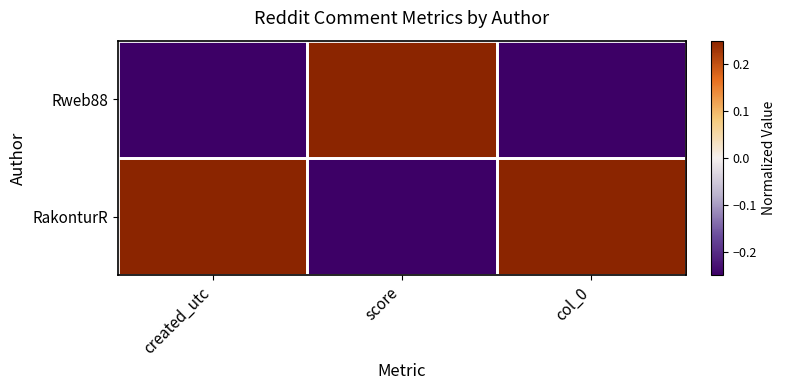

How many distinct data groups are displayed?

2